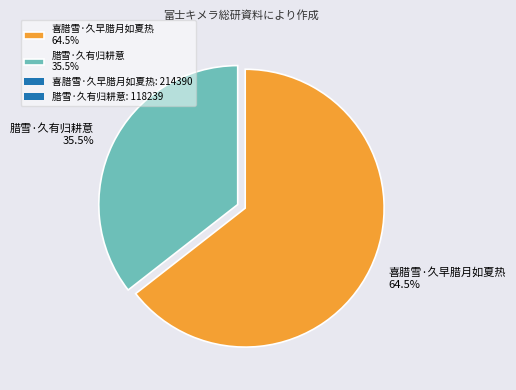

What is the largest slice in the pie chart?

喜腊雪·久早腊月如夏热